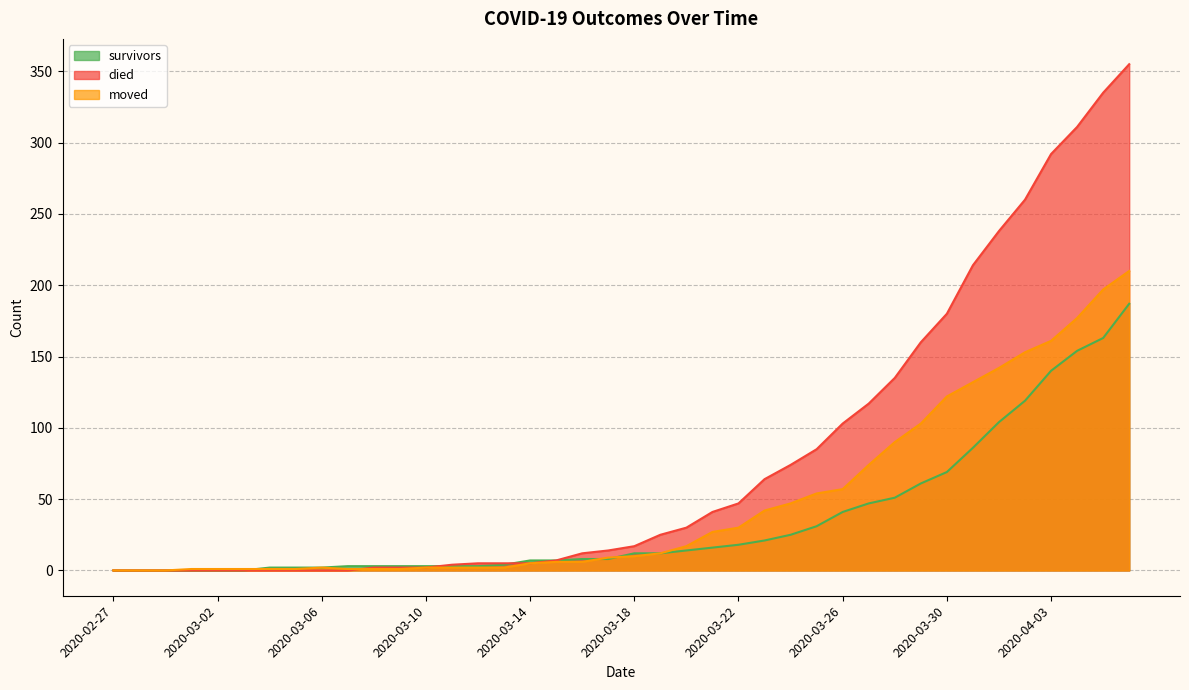

How many lines are shown in the chart?

3